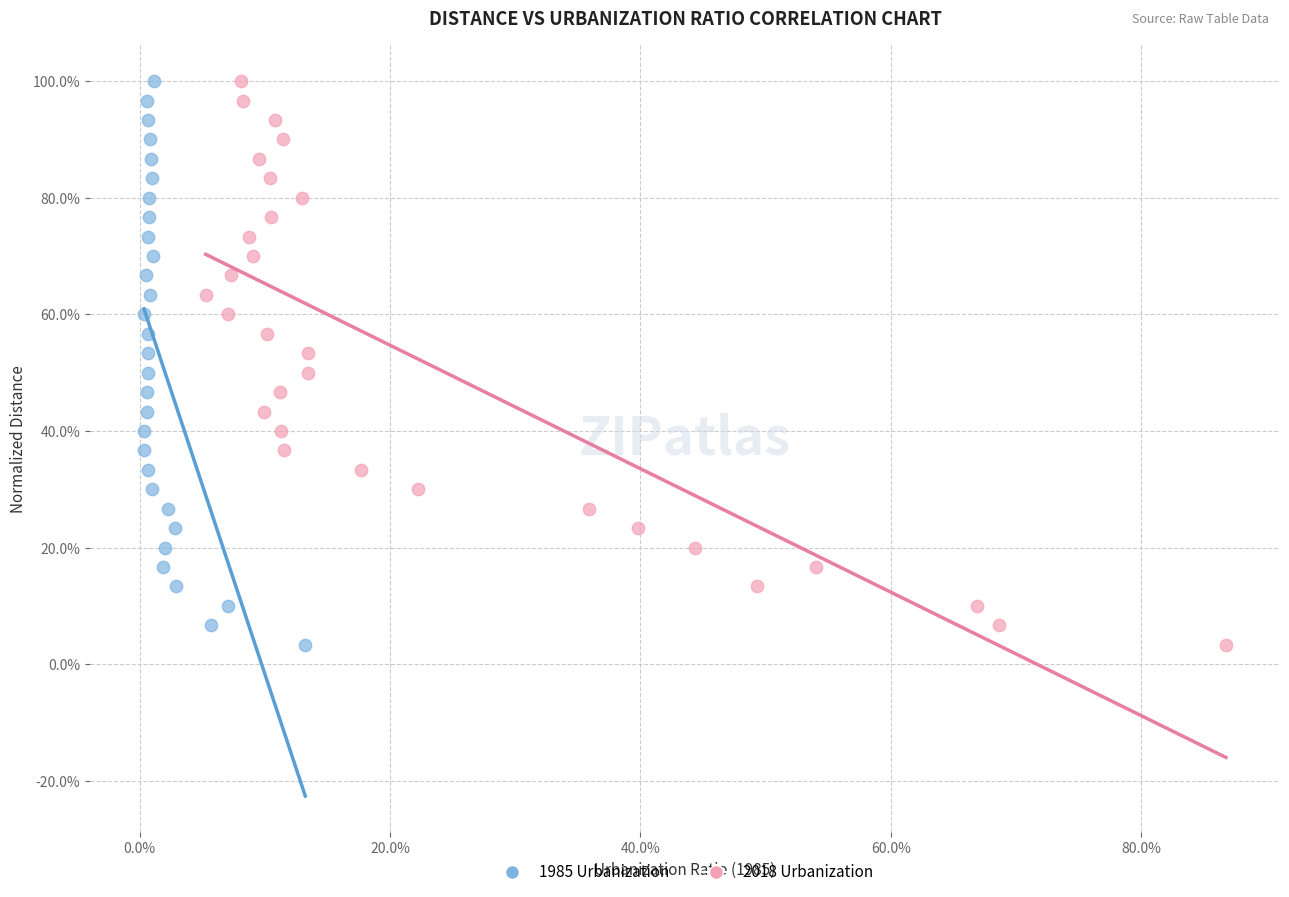

What are all the series names shown in the legend?

1985 Urbanization, 2018 Urbanization